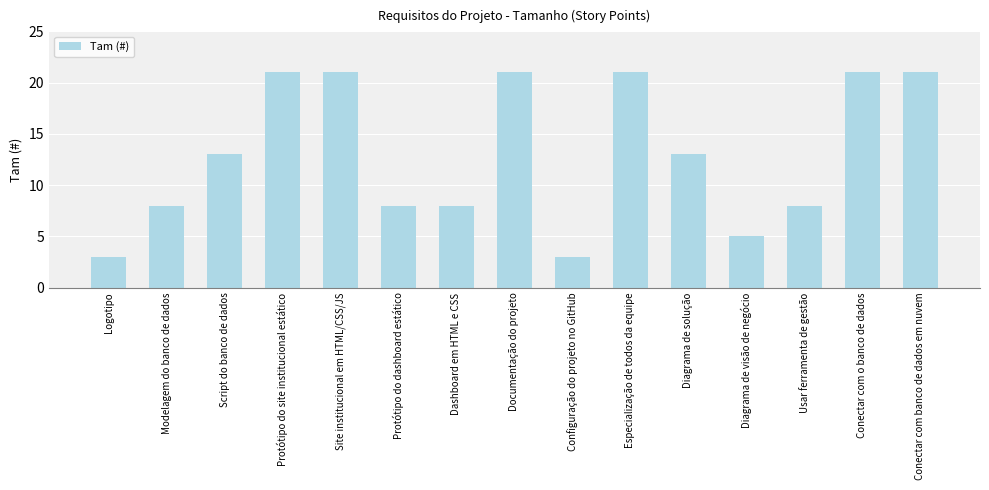

How many distinct data groups are displayed?

1